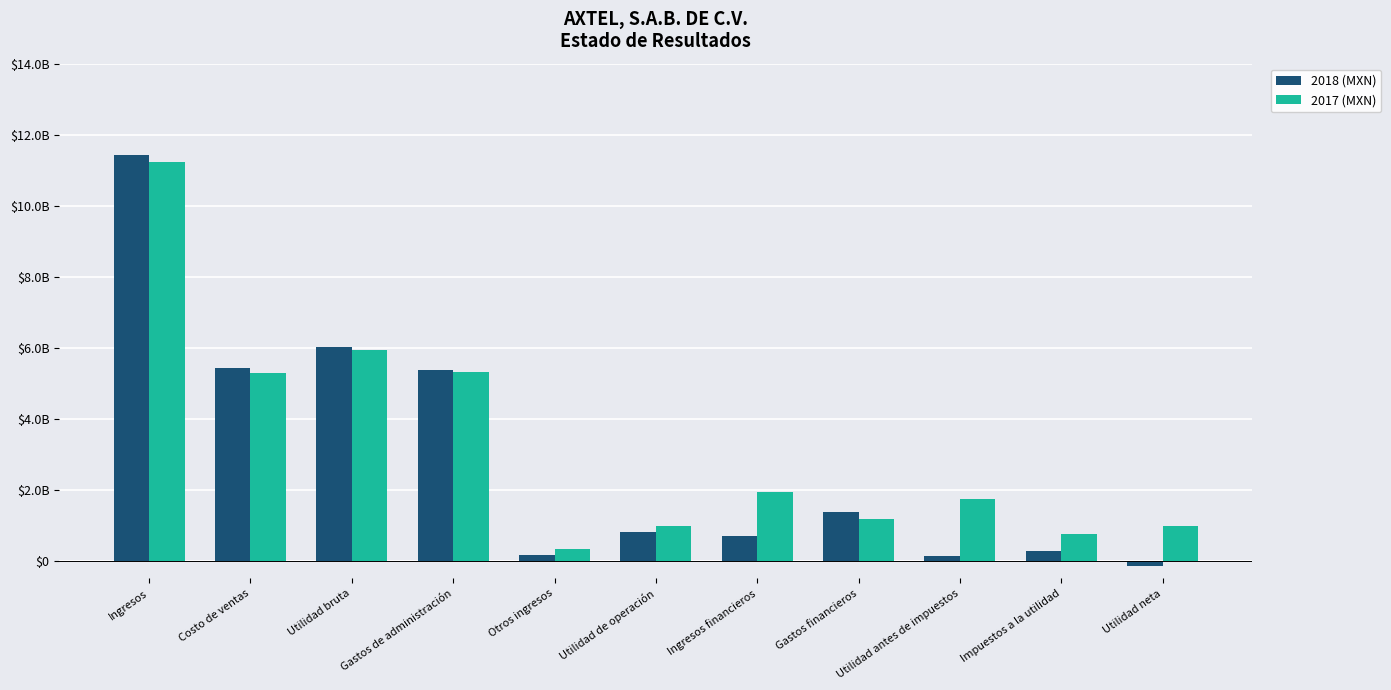

True or false: 2017 (MXN) has a value of 1535310246 at Utilidad neta.

False